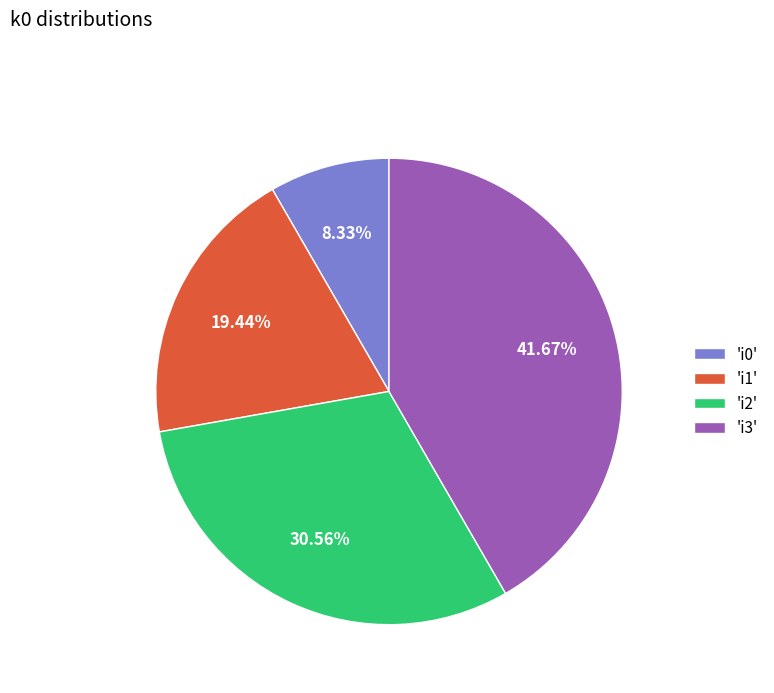

Which category has the biggest portion of the pie?

'i3'